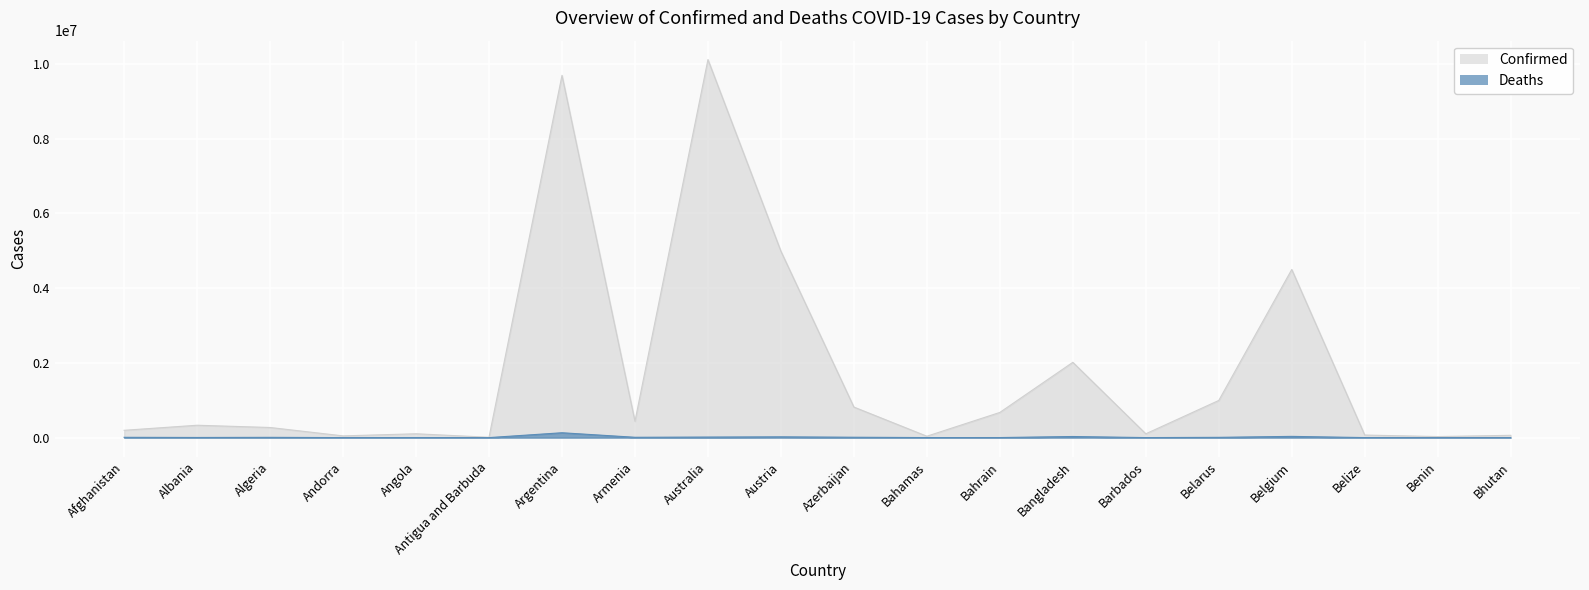

Where is Confirmed nearest to the value 5060404?

Austria